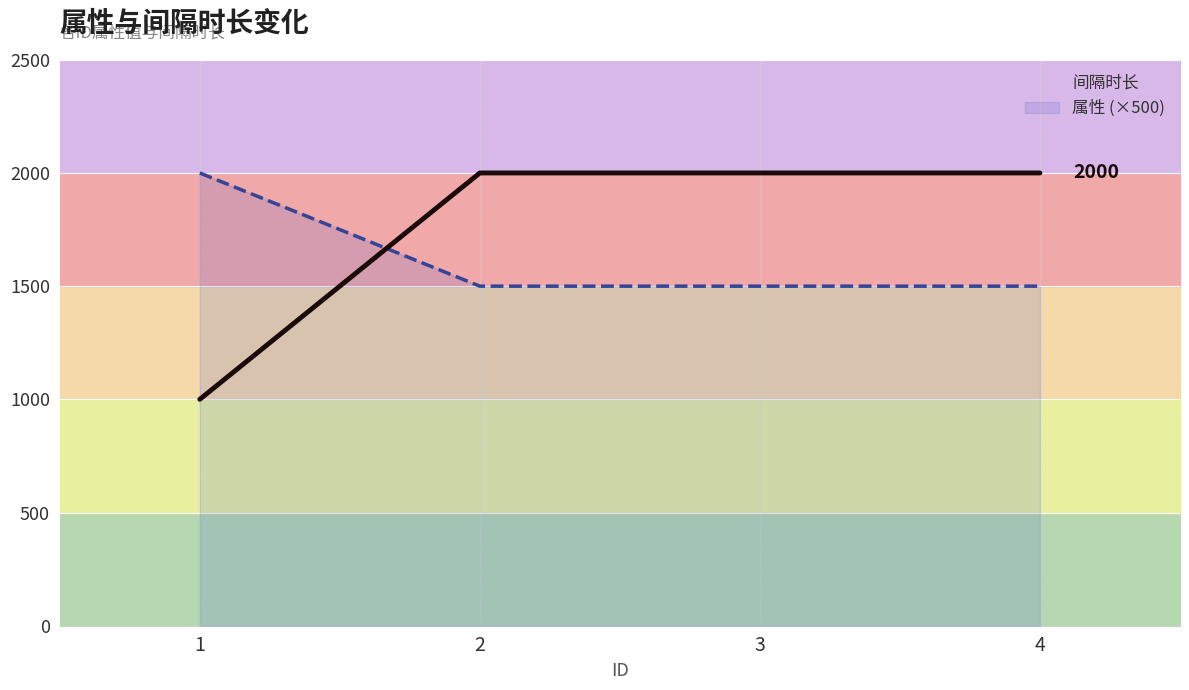

What are all the series names shown in the legend?

间隔时长, 属性 (×500)